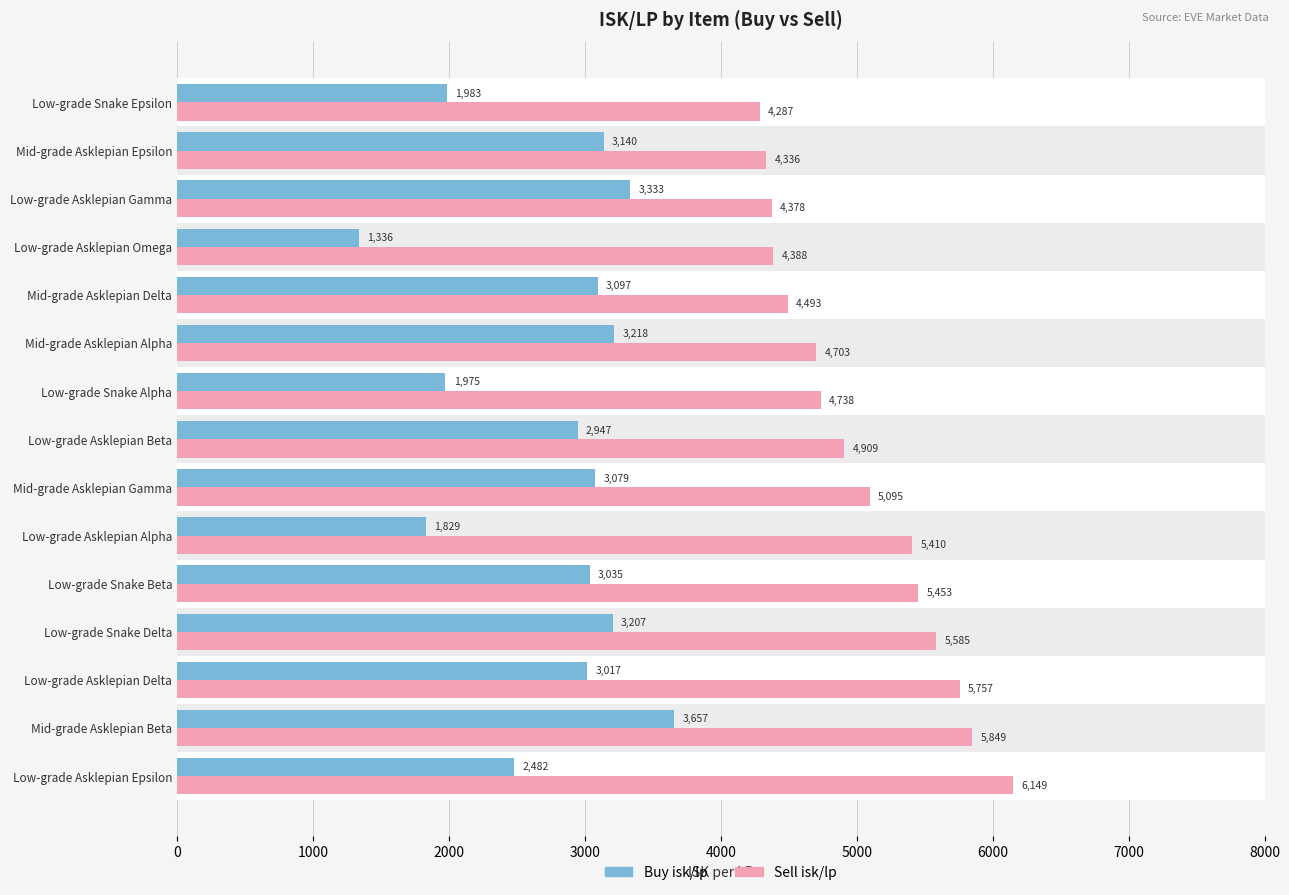

What is the difference between the maximum and minimum values in the Buy isk/lp series?

2321.1